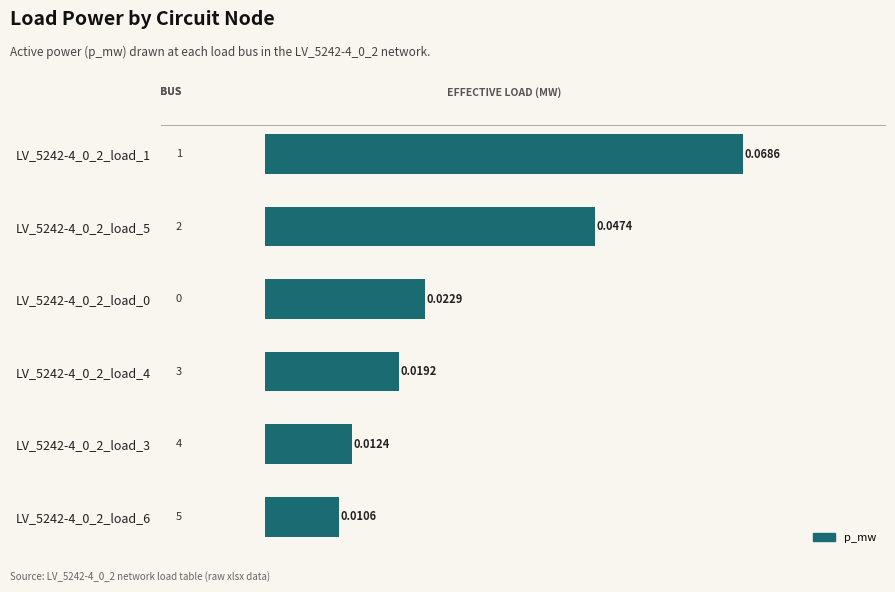

Does the chart contain any negative values?

No